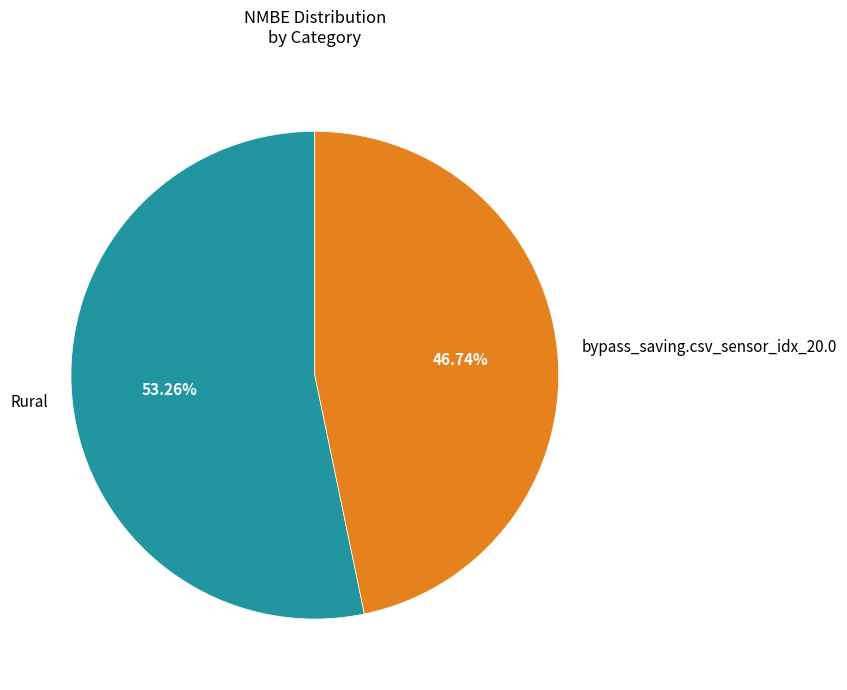

To the nearest percent, what is the difference between the largest and smallest slice percentages?

7%